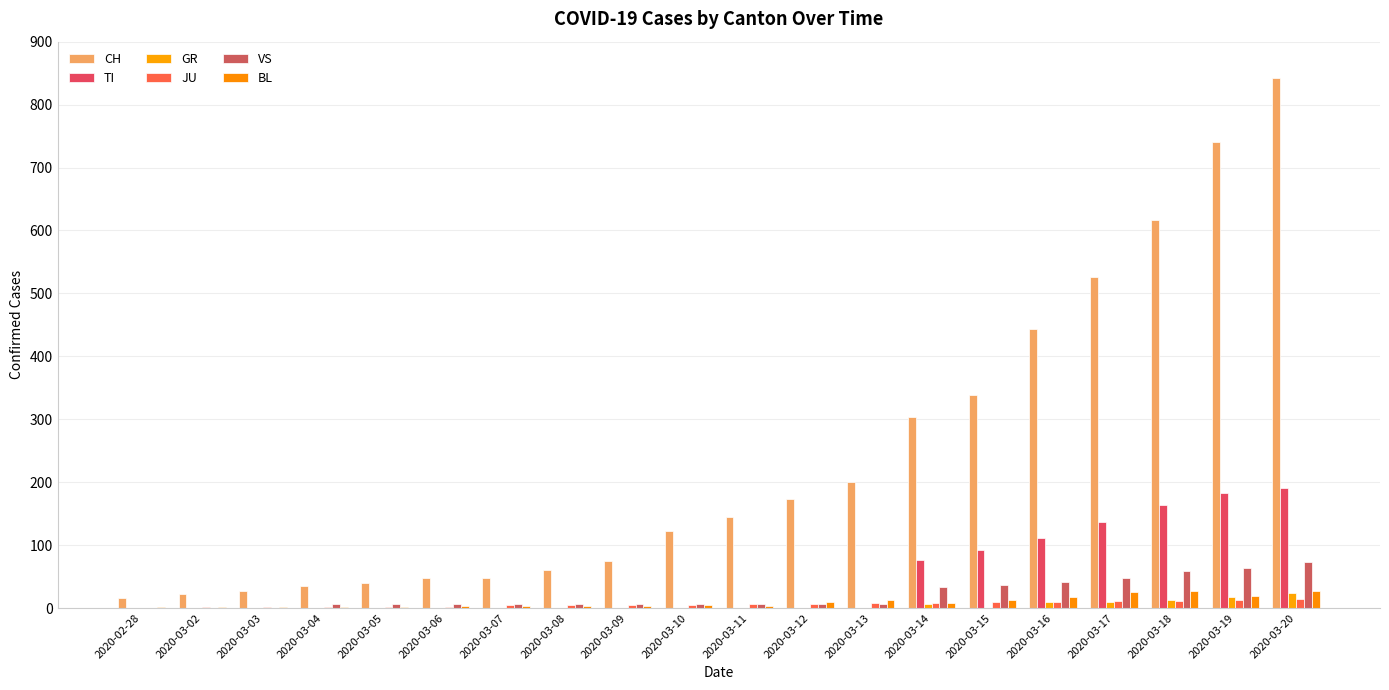

Rank the categories by GR value from lowest to highest.

2020-02-28, 2020-03-02, 2020-03-03, 2020-03-04, 2020-03-05, 2020-03-06, 2020-03-07, 2020-03-08, 2020-03-09, 2020-03-10, 2020-03-11, 2020-03-12, 2020-03-13, 2020-03-15, 2020-03-14, 2020-03-16, 2020-03-17, 2020-03-18, 2020-03-19, 2020-03-20